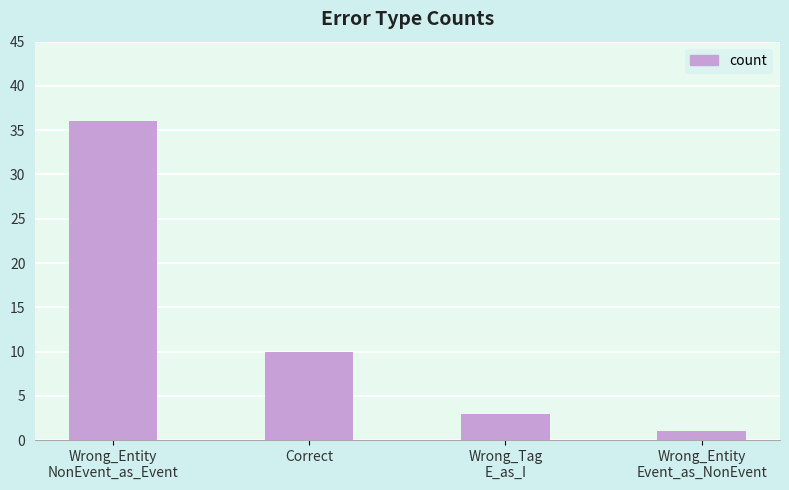

Rank the categories by value from lowest to highest.

Wrong_Entity
Event_as_NonEvent, Wrong_Tag
E_as_I, Correct, Wrong_Entity
NonEvent_as_Event